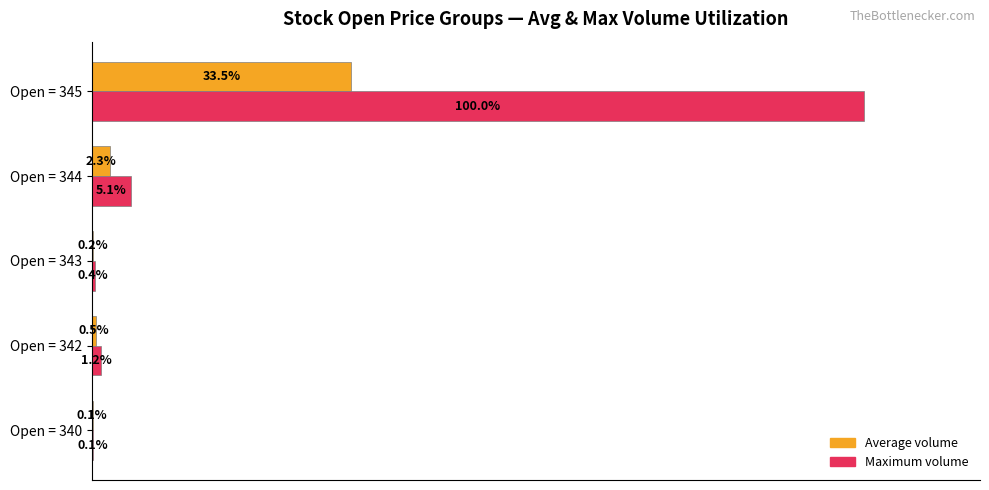

Which series changed the most between Open = 342 and Open = 344?

Maximum volume